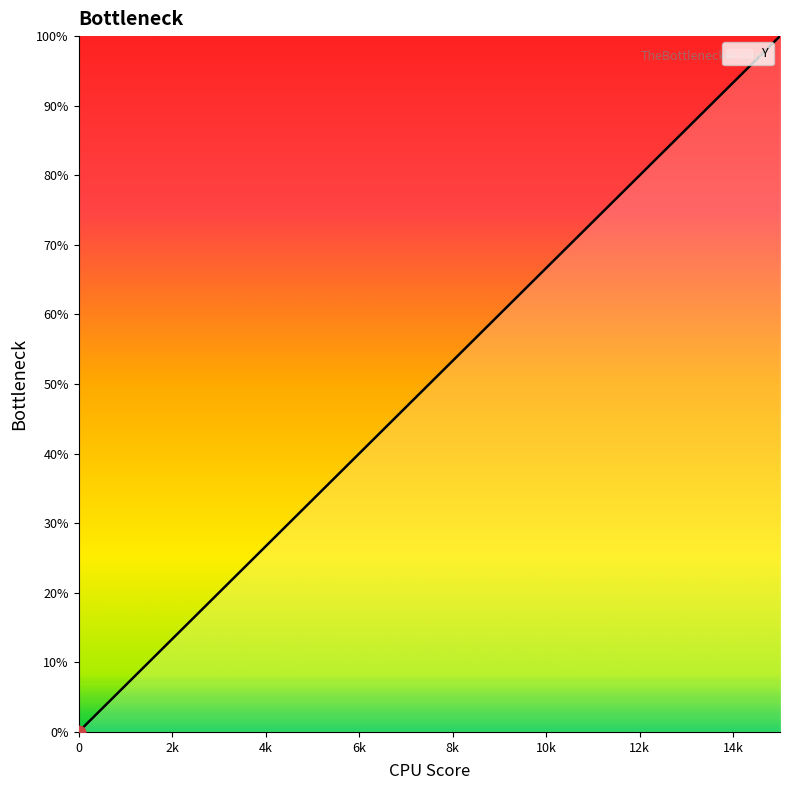

Does the chart display data point markers on the line(s)?

No